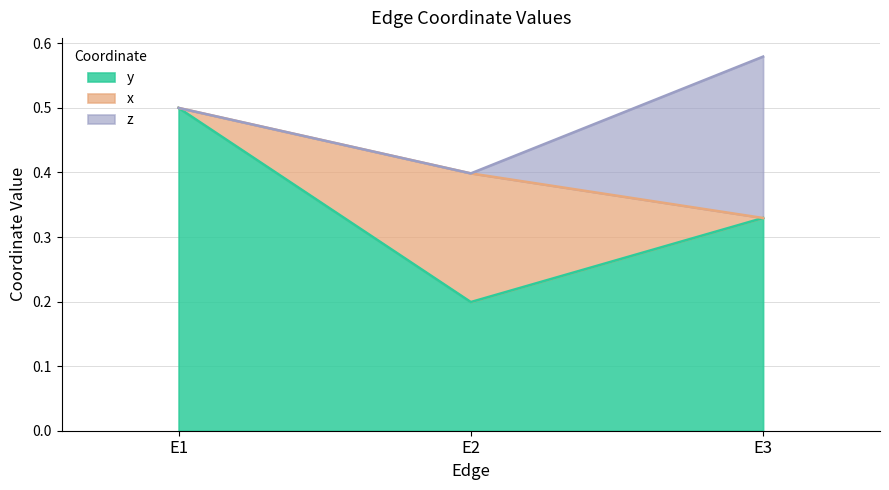

Which series has the widest spread of values?

y